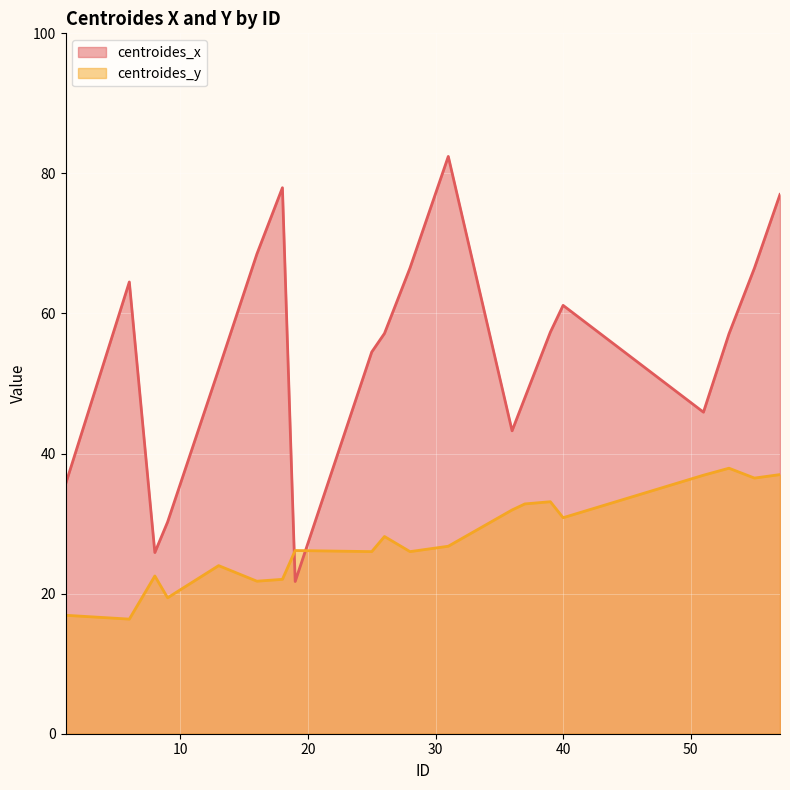

Which series has the largest total across all categories?

centroides_x